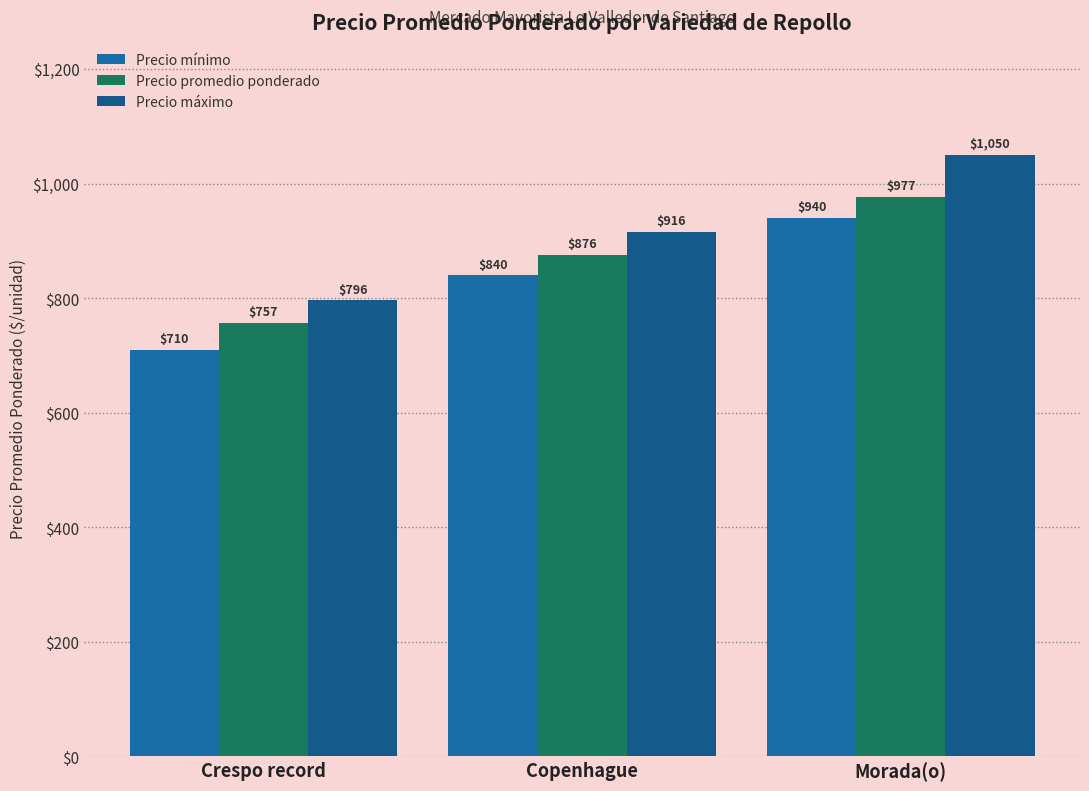

At which label does Precio mínimo first exceed 840?

Morada(o)